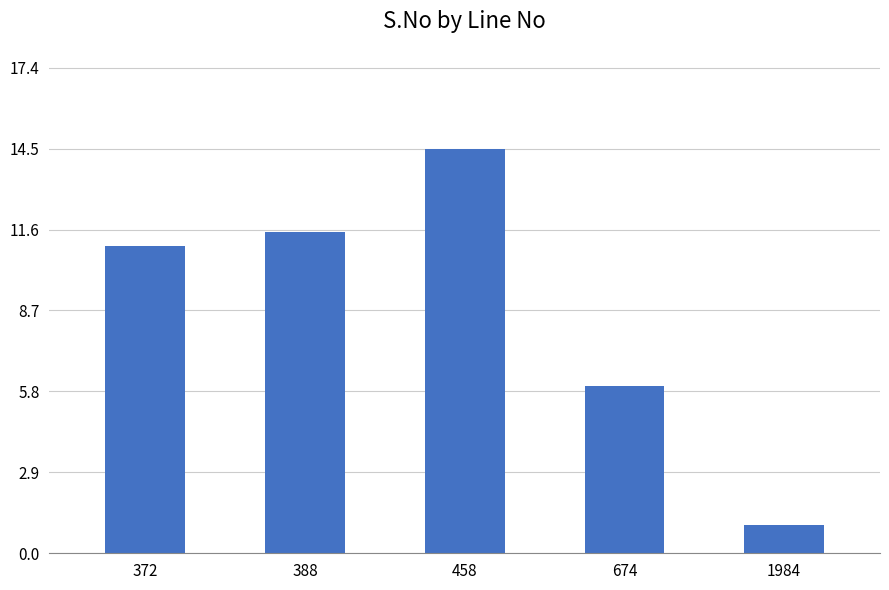

List the labels in order of value, largest first.

458, 388, 372, 674, 1984